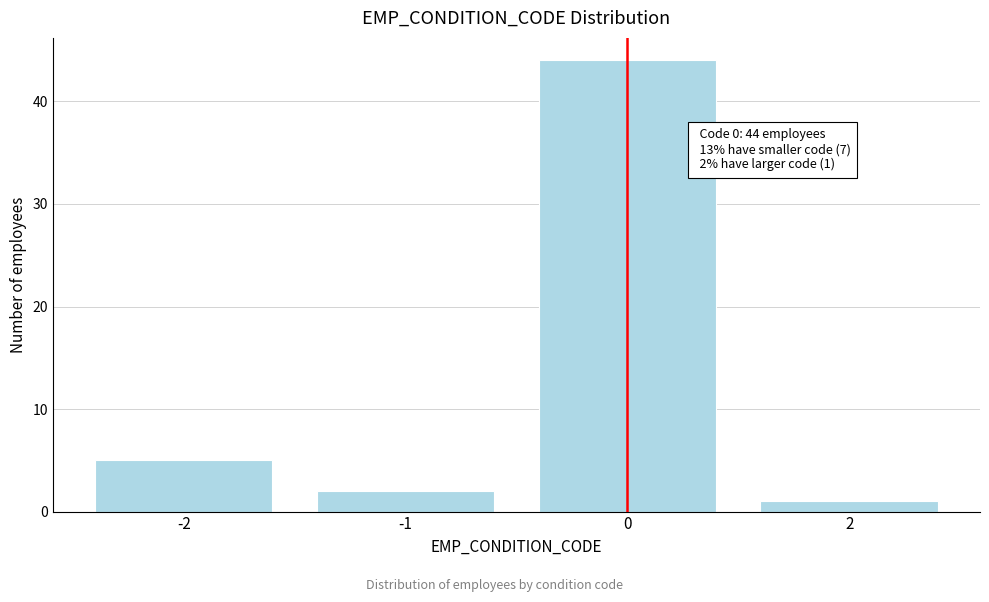

Reading left to right, extract all data points from this chart.

5	2	44	1